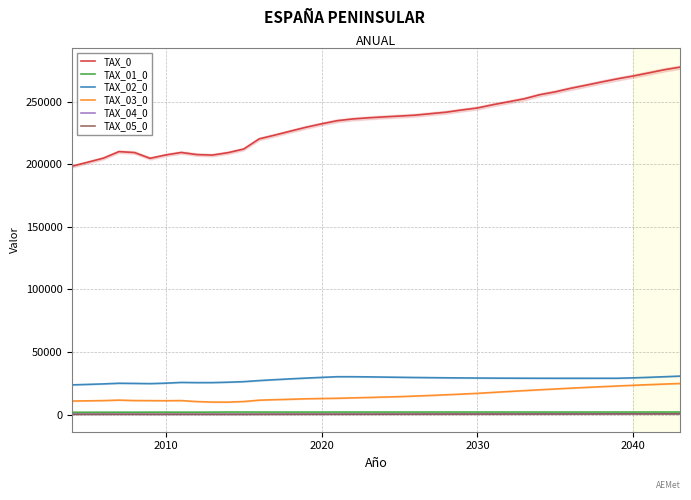

What is the value of the TAX_02_0 point at the 23rd from the left?

29633.5